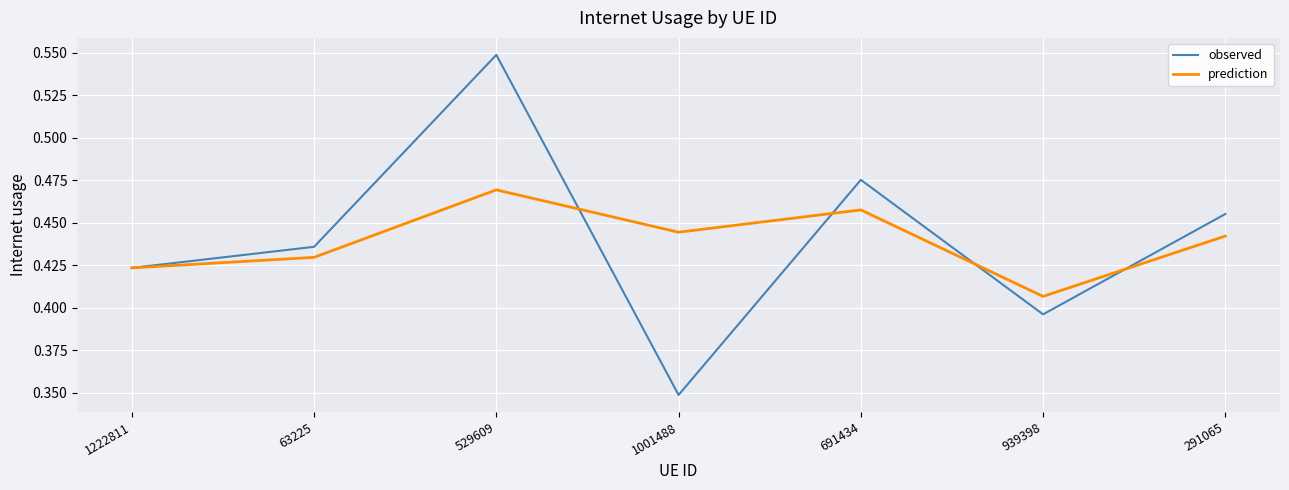

Where is observed nearest to the value 0?

1001488